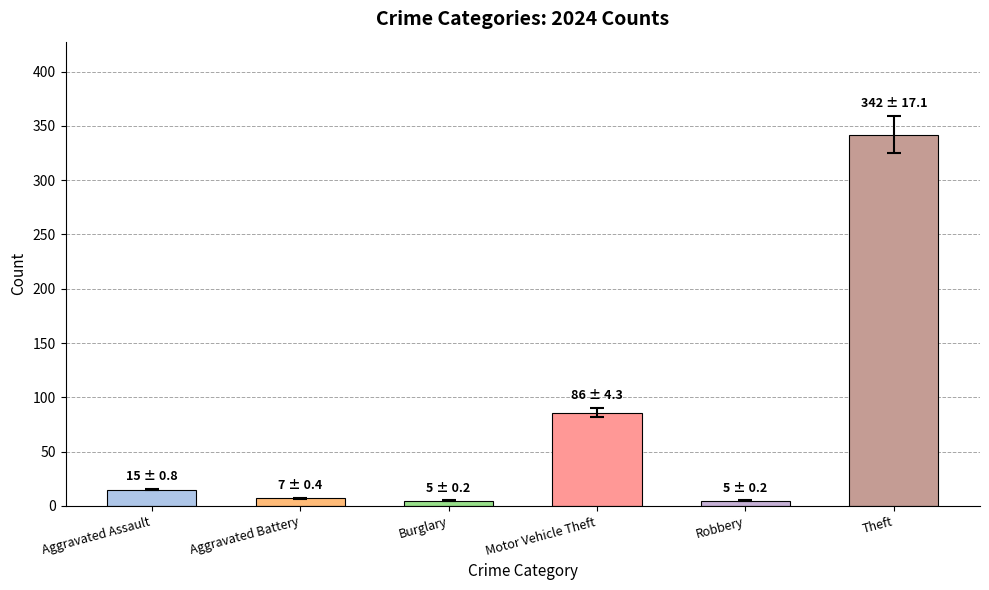

The chart shows a value of 153 at Motor Vehicle Theft. True or false?

False